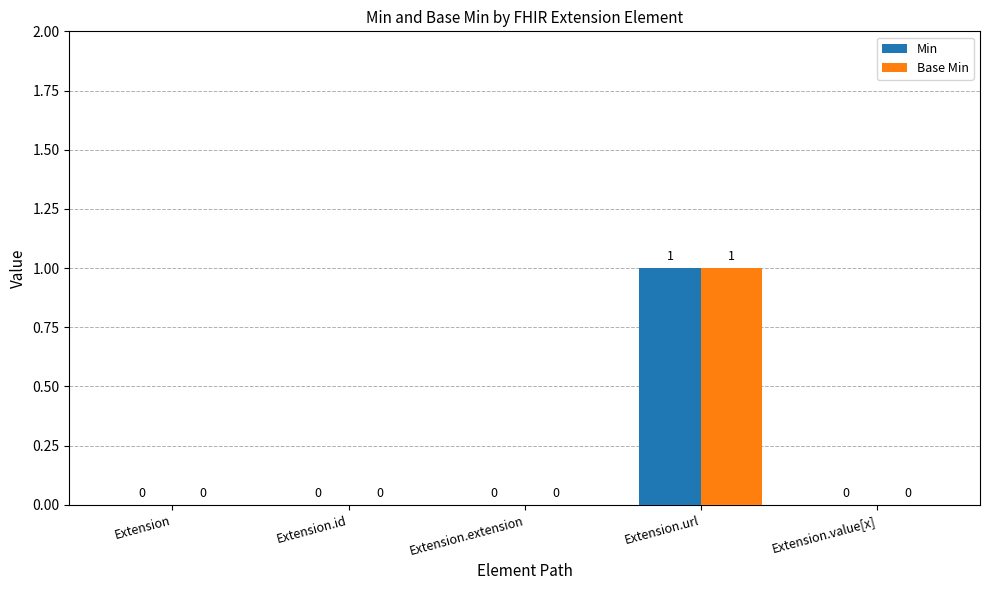

The Min series shows 0 at Extension.id. True or false?

True